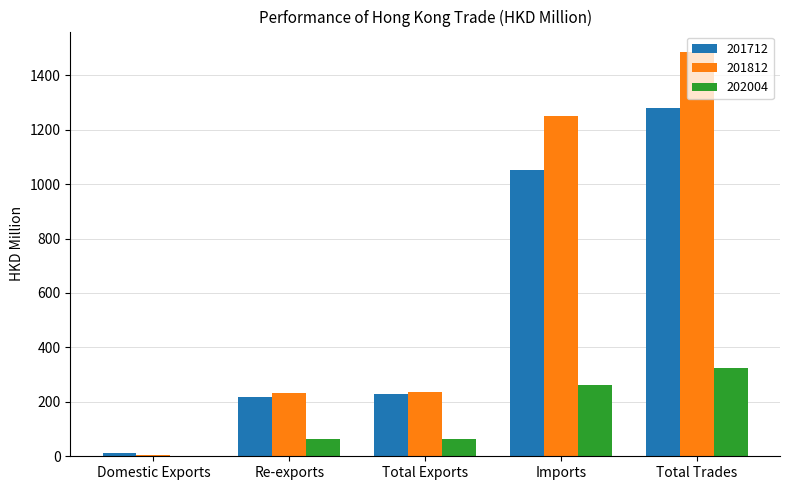

What is the sum of the 202004 values at Total Exports and Imports?

324.9